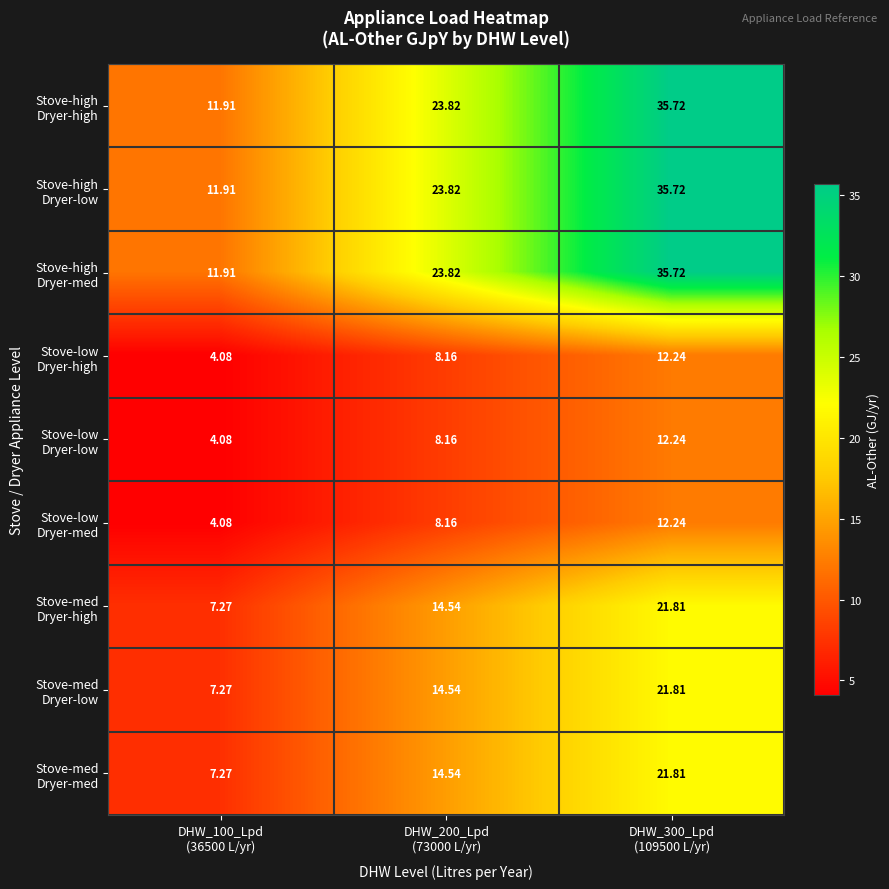

How many distinct data groups are displayed?

9